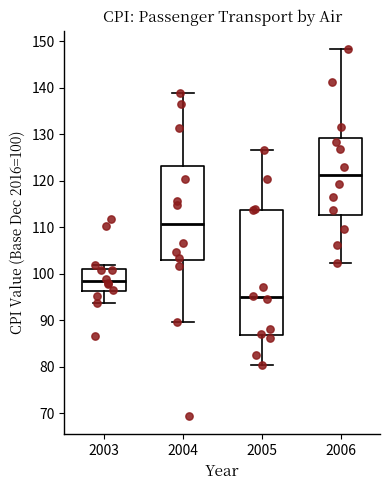

Reading left to right, transcribe this box plot: for each box, give where its median line is, the range the box spans, and where its two whiskers end, as read against the y-axis. The values are not printed on the chart, so give them approximately, as read against the axis.

2003: median 98, box 96 to 101, whiskers 94 to 102
2004: median 111, box 103 to 123, whiskers 90 to 139
2005: median 95, box 87 to 114, whiskers 80 to 127
2006: median 121, box 113 to 129, whiskers 102 to 148